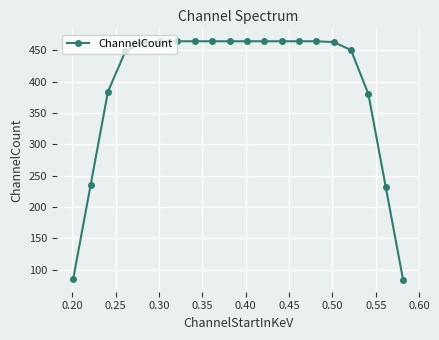

How many lines are shown in the chart?

1